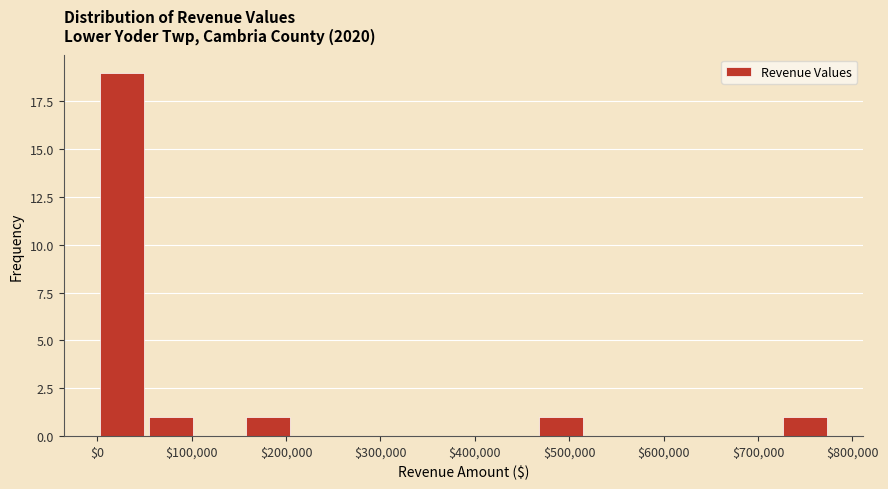

Which range on the x-axis has the tallest bar?

0 to 50000